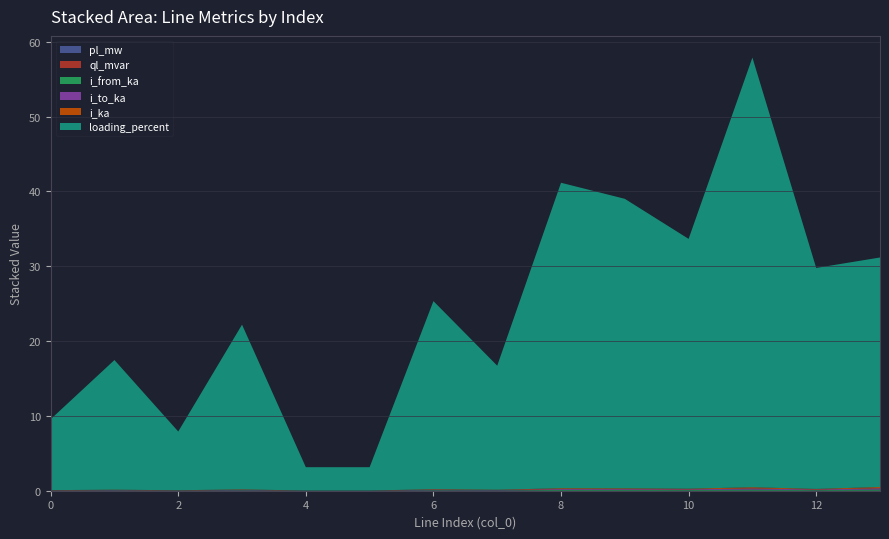

Reading left to right, list all the values displayed in this chart.

pl_mw: 0=0.0	1=0.0	2=0.0	3=0.0	4=0.0	5=0.0	6=0.0	7=0.0	8=0.0	9=0.0	10=0.0	11=0.0	12=0.0	13=0.0
ql_mvar: 0=0.0	1=0.0	2=0.0	3=0.0	4=0.0	5=0.0	6=0.0	7=0.0	8=0.0	9=0.0	10=0.0	11=0.0	12=0.0	13=0.0
i_from_ka: 0=0.0	1=0.0	2=0.0	3=0.1	4=0.0	5=0.0	6=0.1	7=0.0	8=0.1	9=0.1	10=0.1	11=0.2	12=0.1	13=0.2
i_to_ka: 0=0.0	1=0.0	2=0.0	3=0.1	4=0.0	5=0.0	6=0.1	7=0.0	8=0.1	9=0.1	10=0.1	11=0.2	12=0.1	13=0.2
i_ka: 0=0.0	1=0.0	2=0.0	3=0.1	4=0.0	5=0.0	6=0.1	7=0.0	8=0.1	9=0.1	10=0.1	11=0.2	12=0.1	13=0.2
loading_percent: 0=9.5	1=17.3	2=7.8	3=22.0	4=3.1	5=3.1	6=25.1	7=16.6	8=40.8	9=38.7	10=33.4	11=57.4	12=29.5	13=30.7